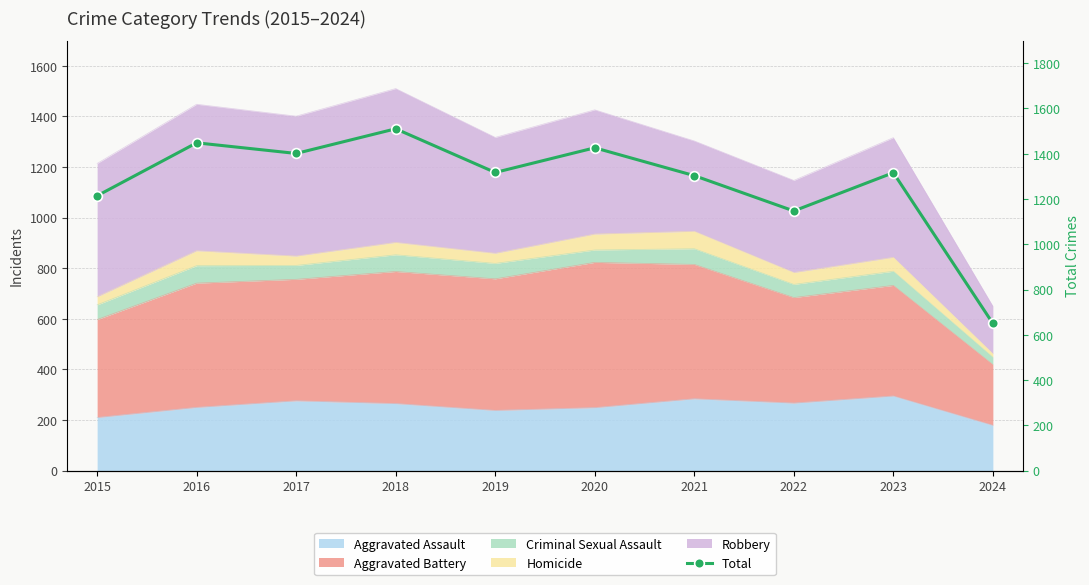

At which label is the value closest to 1080?

2022